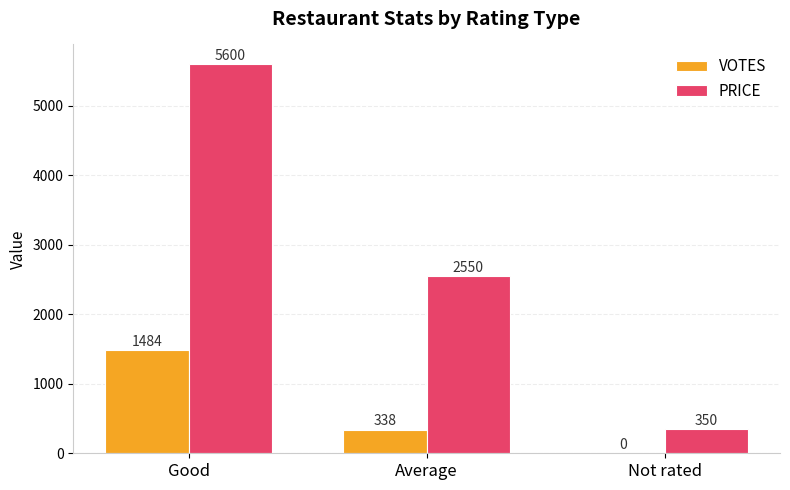

Which category has the highest value across all series?

Good